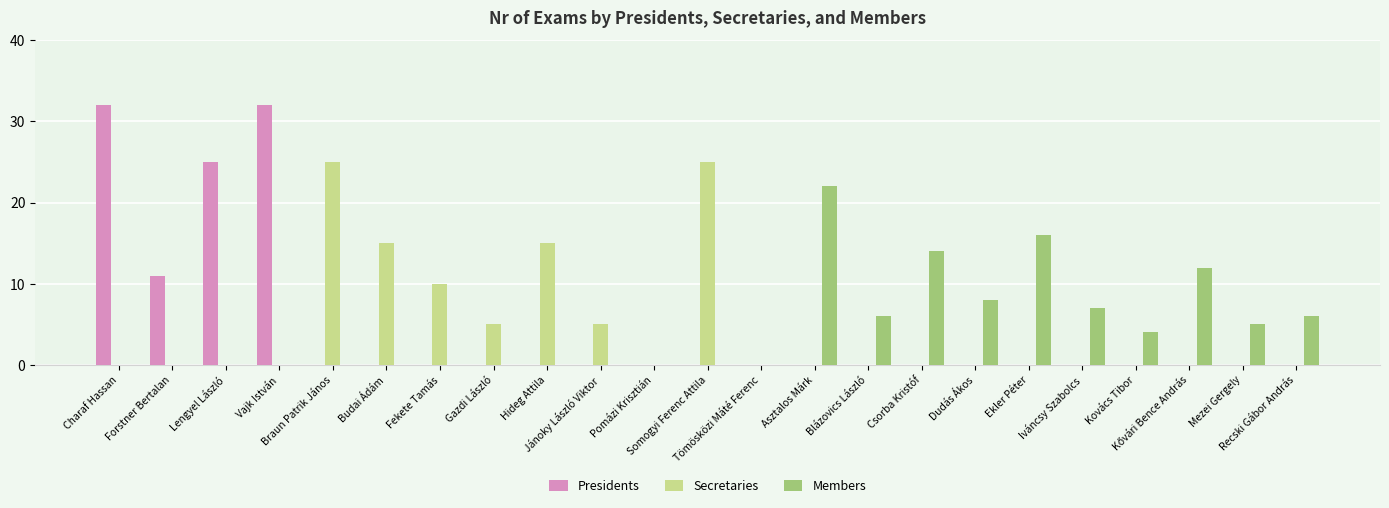

Reading left to right, transcribe all the data shown in this chart.

Presidents: 32	11	25	32	0	0	0	0	0	0	0	0	0	0	0	0	0	0	0	0	0	0	0
Secretaries: 0	0	0	0	25	15	10	5	15	5	0	25	0	0	0	0	0	0	0	0	0	0	0
Members: 0	0	0	0	0	0	0	0	0	0	0	0	0	22	6	14	8	16	7	4	12	5	6